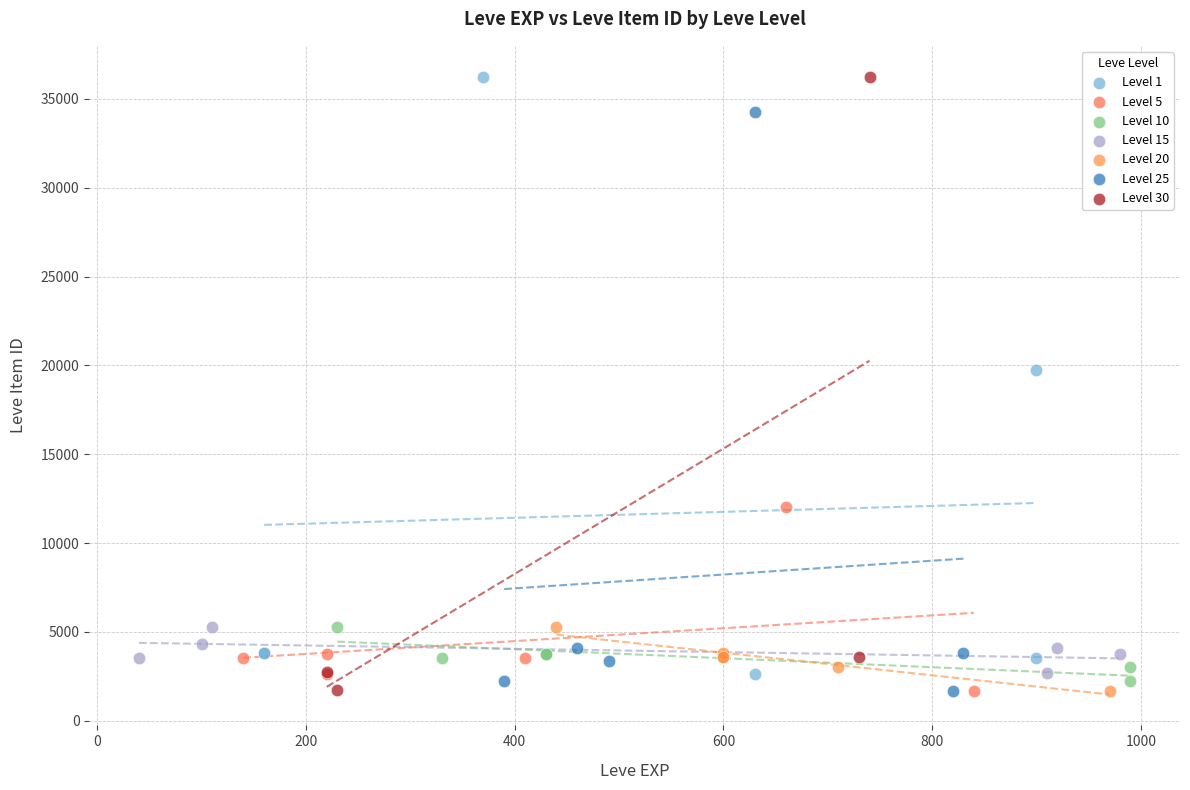

What are all the series names shown in the legend?

Level 1, Level 5, Level 10, Level 15, Level 20, Level 25, Level 30